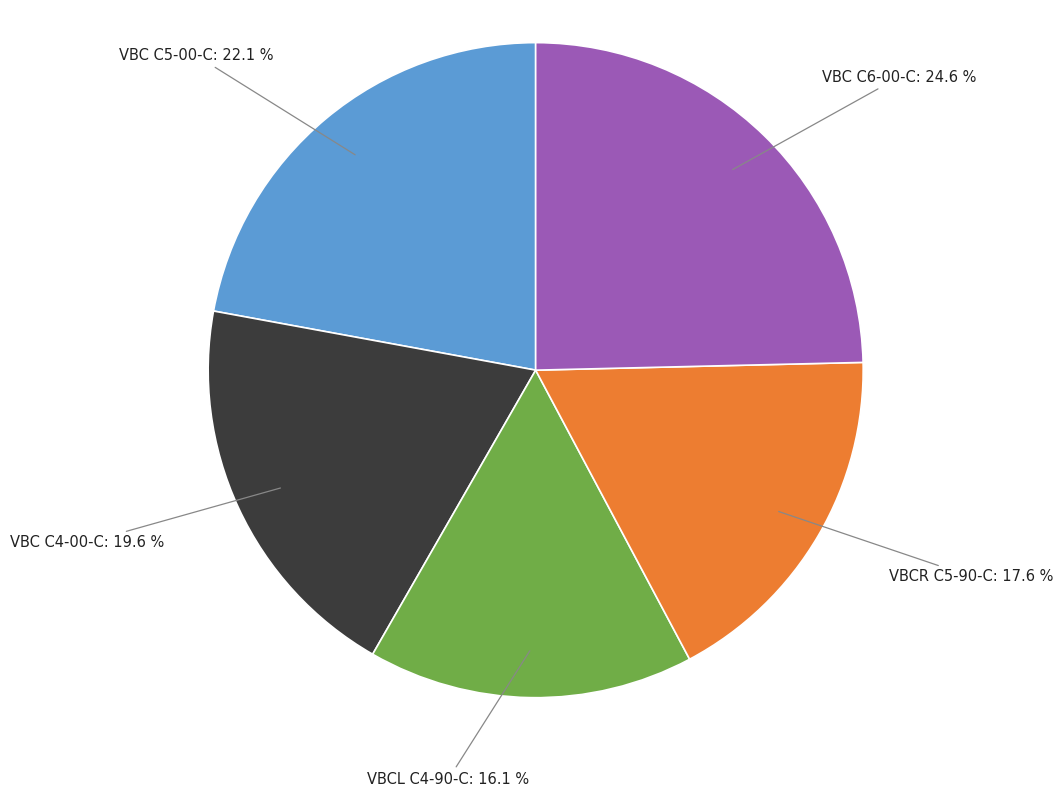

Which has a higher value, VBC C5-00-C or VBCL C4-90-C?

VBC C5-00-C